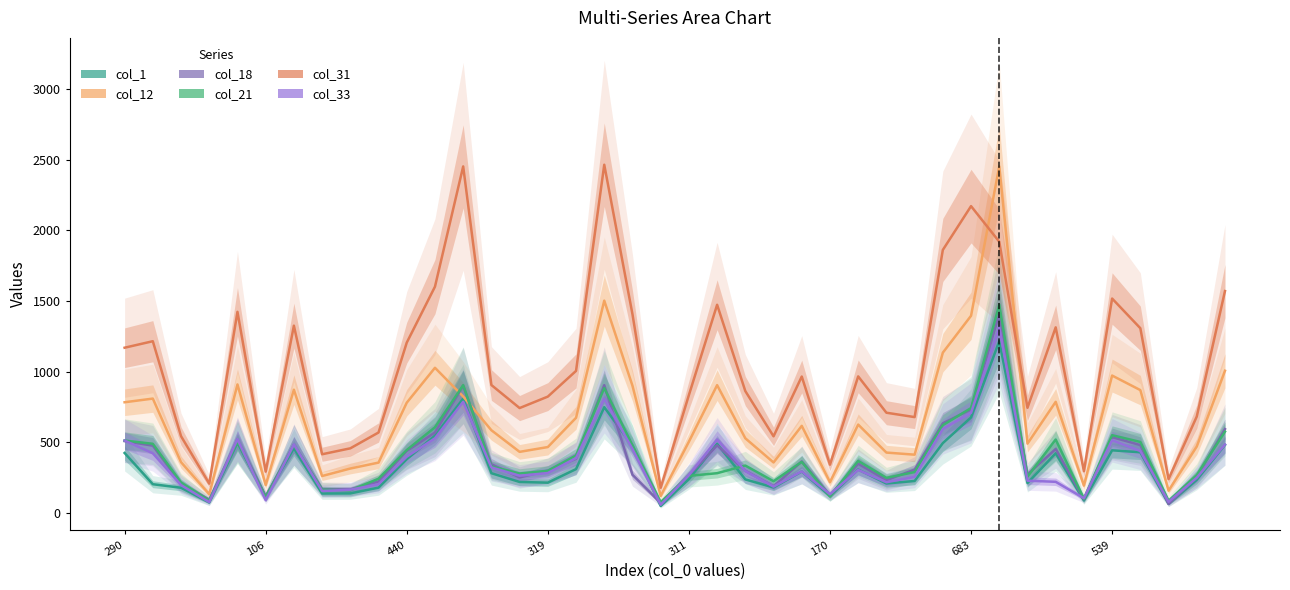

How many lines are shown in the chart?

6